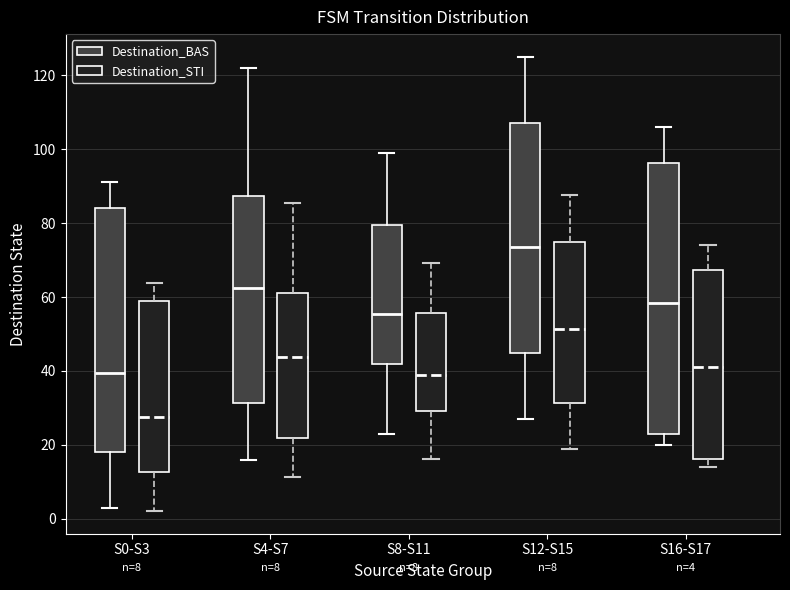

Which box has the highest median line?

S12-S15 (Destination_BAS)